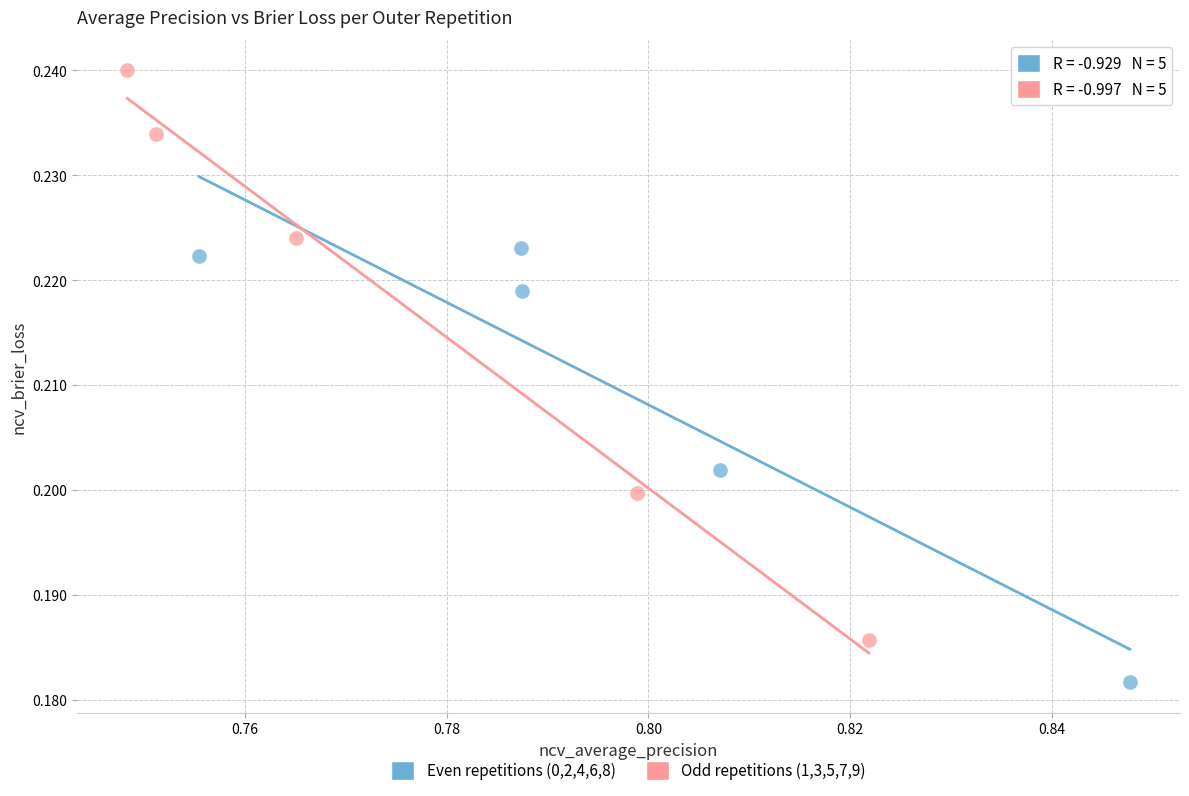

What are all the series names shown in the legend?

Even repetitions (0,2,4,6,8), Odd repetitions (1,3,5,7,9)